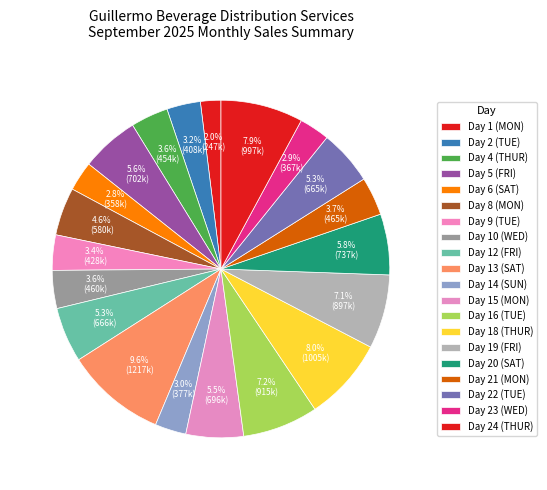

How many slices are in this pie chart?

20